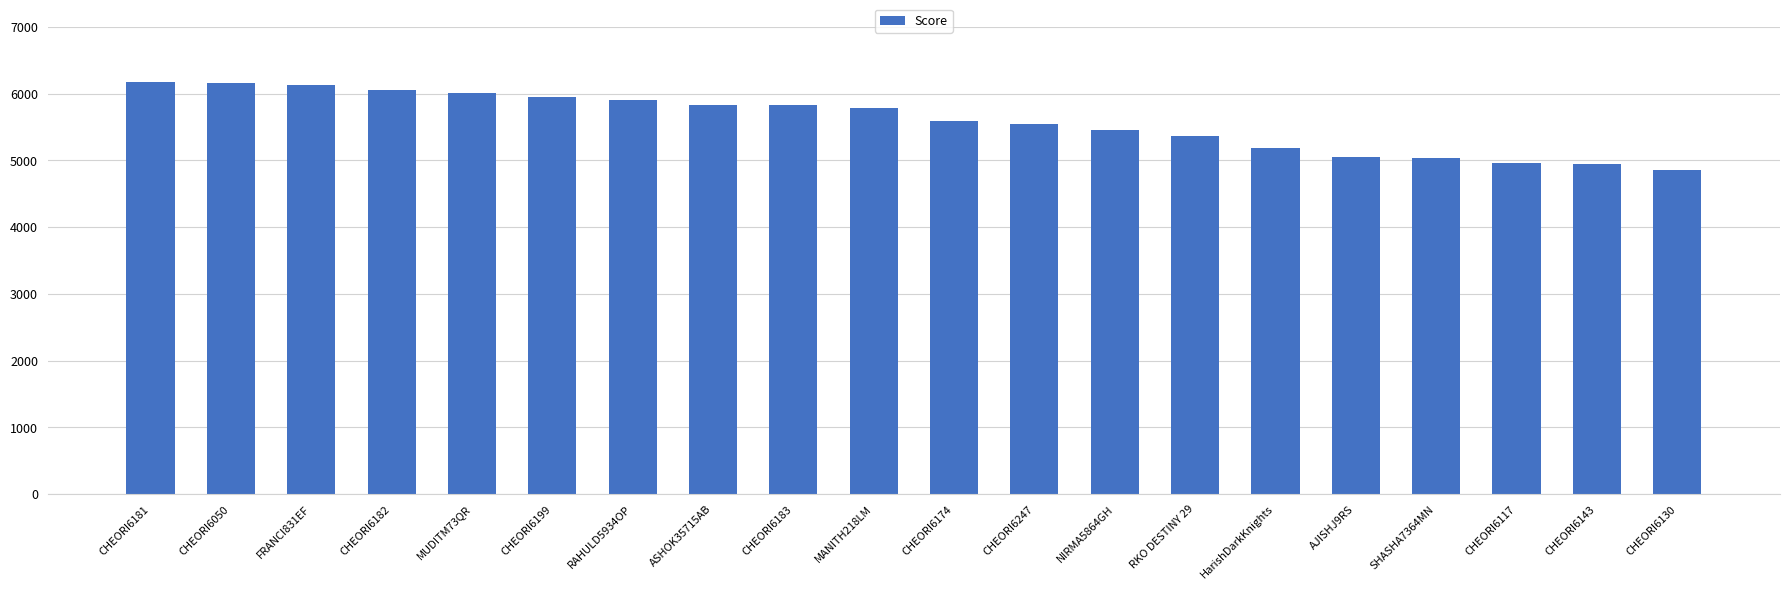

The chart shows a value of 6172.8 at CHEORI6181. True or false?

True